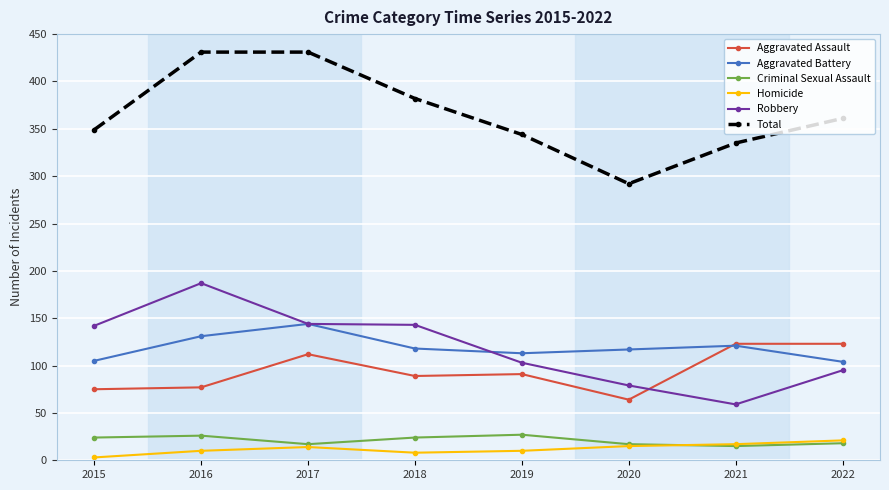

The value of Robbery at 2019 is 103. True or false?

True